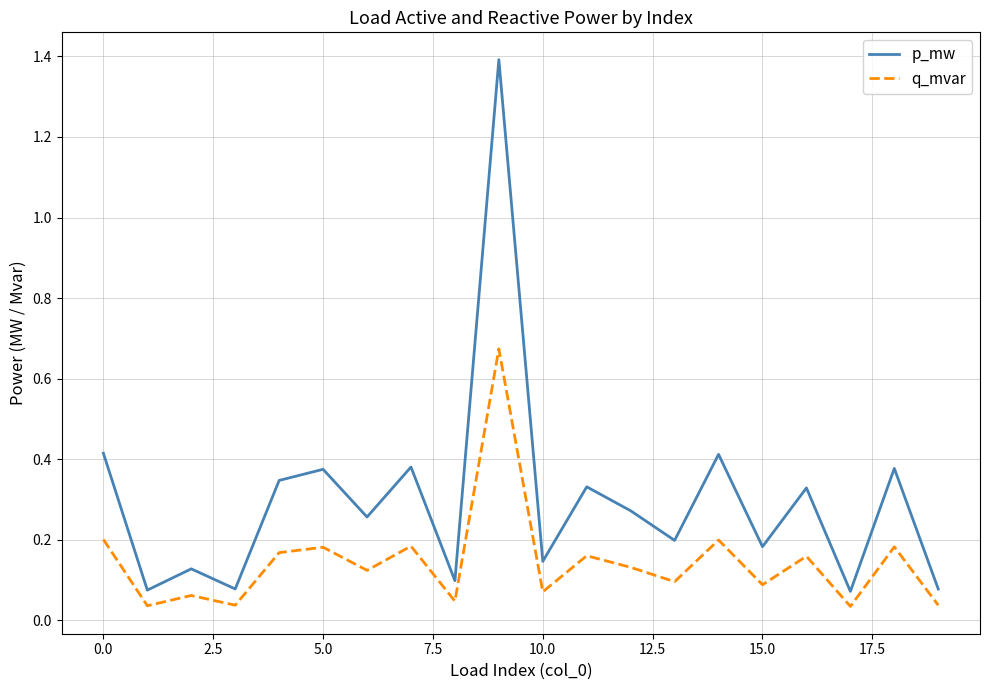

Which series has the largest total across all categories?

p_mw